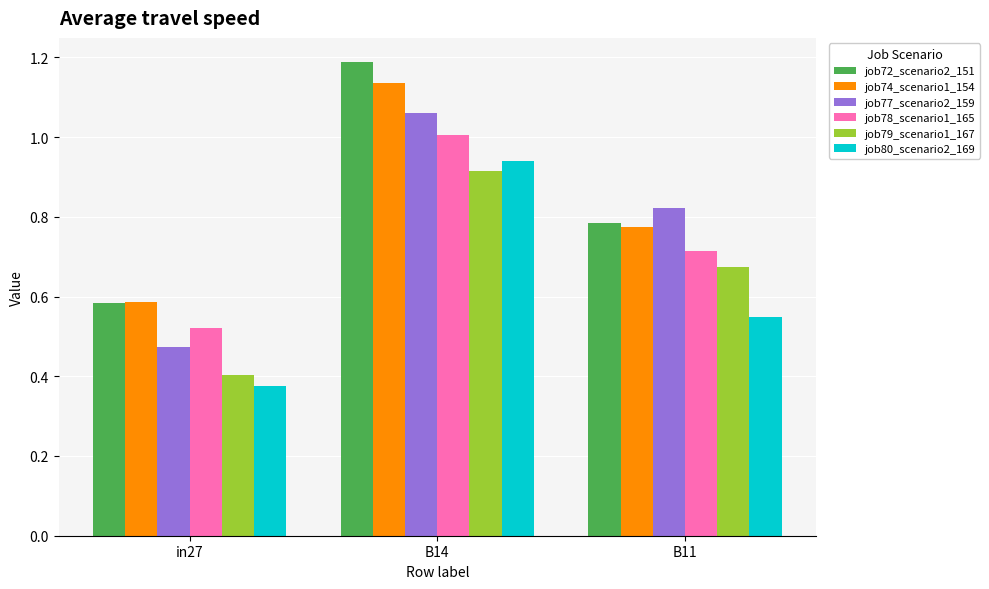

What is the sum of the job72_scenario2_151 values at B11 and in27?

1.4